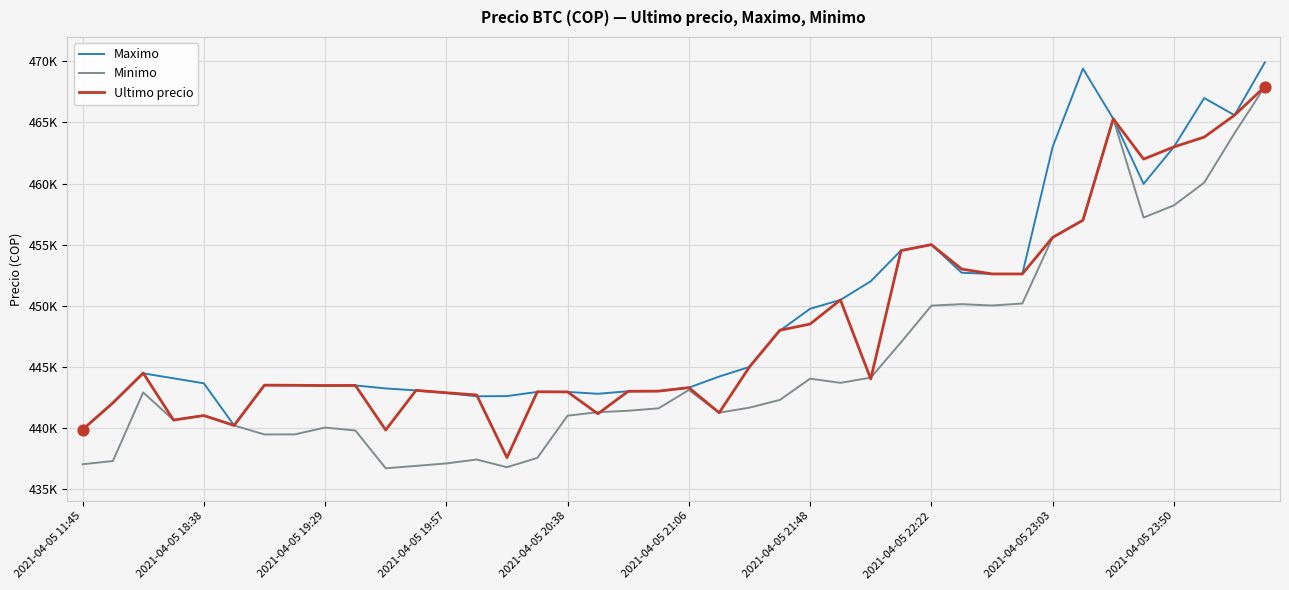

What are all the series names shown in the legend?

Maximo, Minimo, Ultimo precio